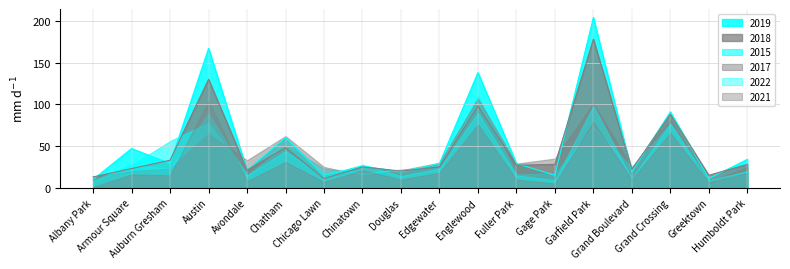

Is the value of 2019 at Albany Park greater than the value of 2018 at Gage Park?

No